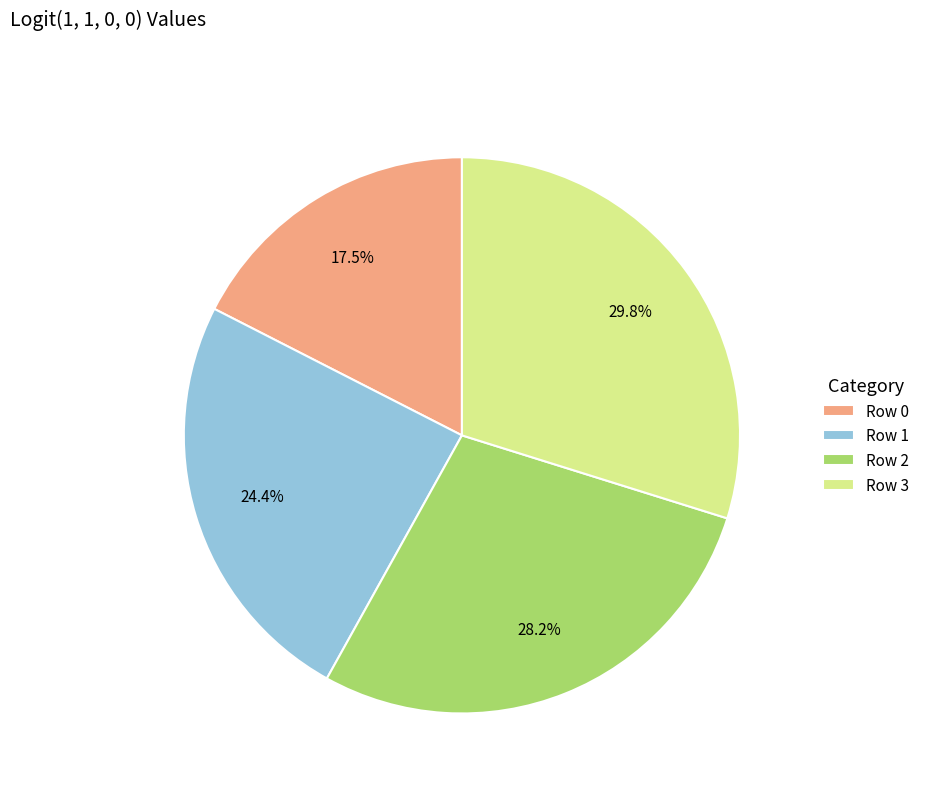

Between Row 1 and Row 2, which is larger?

Row 2